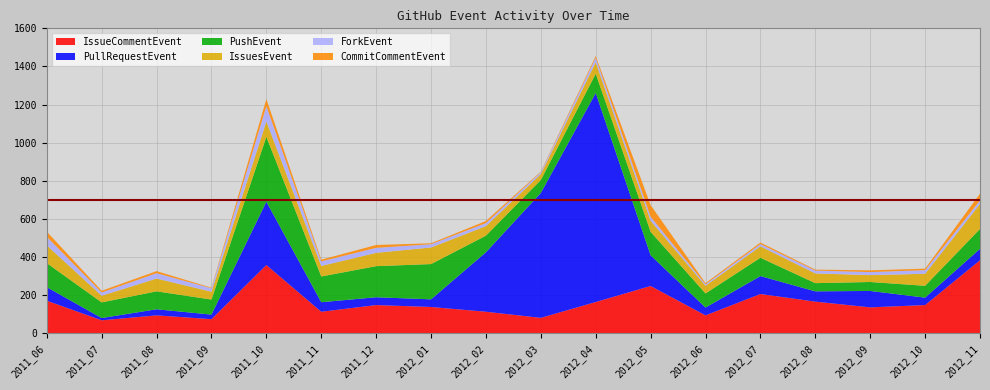

Reading left to right, extract all data points from this chart.

IssueCommentEvent: 2011_06=172	2011_07=69	2011_08=95	2011_09=75	2011_10=359	2011_11=114	2011_12=149	2012_01=139	2012_02=114	2012_03=82	2012_04=165	2012_05=249	2012_06=95	2012_07=207	2012_08=167	2012_09=137	2012_10=149	2012_11=384
PullRequestEvent: 2011_06=71	2011_07=12	2011_08=32	2011_09=24	2011_10=332	2011_11=50	2011_12=41	2012_01=40	2012_02=312	2012_03=655	2012_04=1096	2012_05=161	2012_06=41	2012_07=94	2012_08=54	2012_09=86	2012_10=39	2012_11=60
PushEvent: 2011_06=126	2011_07=82	2011_08=94	2011_09=79	2011_10=340	2011_11=135	2011_12=163	2012_01=185	2012_02=87	2012_03=68	2012_04=101	2012_05=123	2012_06=74	2012_07=96	2012_08=43	2012_09=47	2012_10=62	2012_11=104
IssuesEvent: 2011_06=93	2011_07=35	2011_08=67	2011_09=41	2011_10=81	2011_11=55	2011_12=70	2012_01=87	2012_02=50	2012_03=31	2012_04=60	2012_05=58	2012_06=40	2012_07=60	2012_08=51	2012_09=36	2012_10=63	2012_11=131
ForkEvent: 2011_06=45	2011_07=17	2011_08=28	2011_09=18	2011_10=80	2011_11=24	2011_12=26	2012_01=17	2012_02=16	2012_03=10	2012_04=24	2012_05=21	2012_06=8	2012_07=12	2012_08=15	2012_09=16	2012_10=19	2012_11=19
CommitCommentEvent: 2011_06=27	2011_07=9	2011_08=11	2011_09=3	2011_10=37	2011_11=9	2011_12=15	2012_01=5	2012_02=11	2012_03=3	2012_04=9	2012_05=61	2012_06=6	2012_07=8	2012_08=5	2012_09=9	2012_10=8	2012_11=35